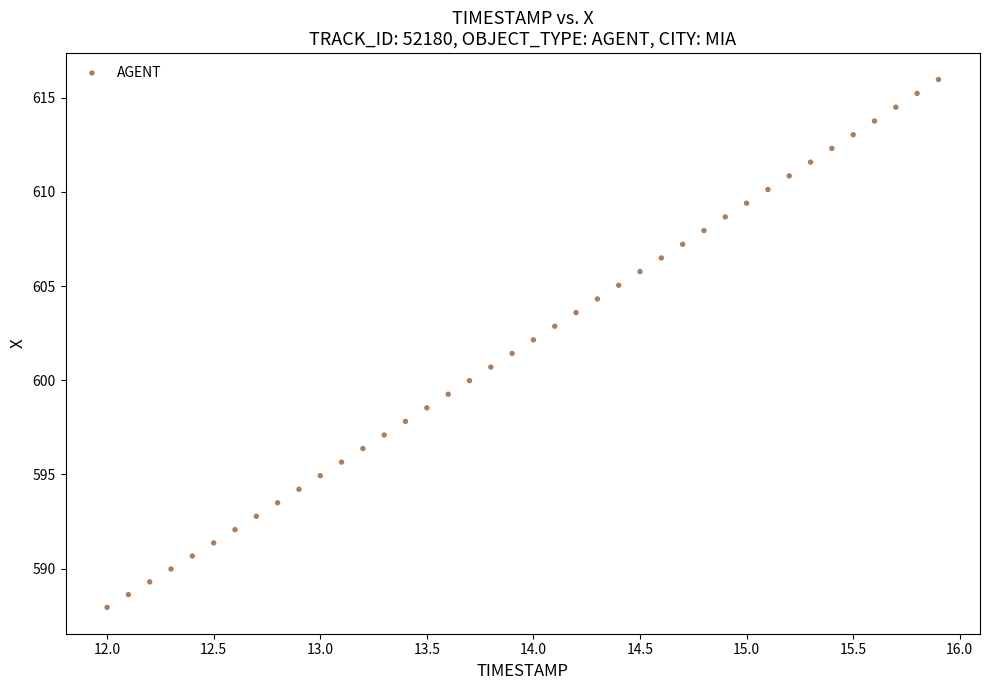

What is the range of Y values (max minus min)?

28.0